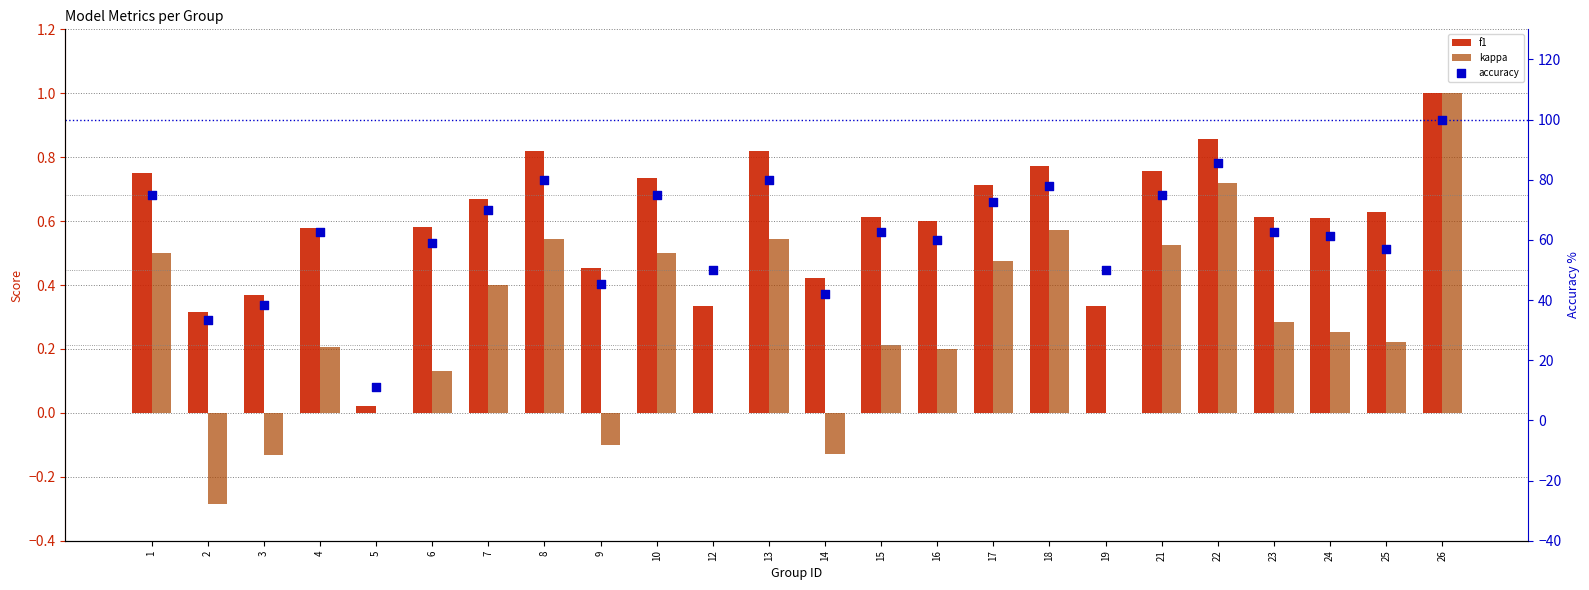

At which category is the sum across all series the highest?

26